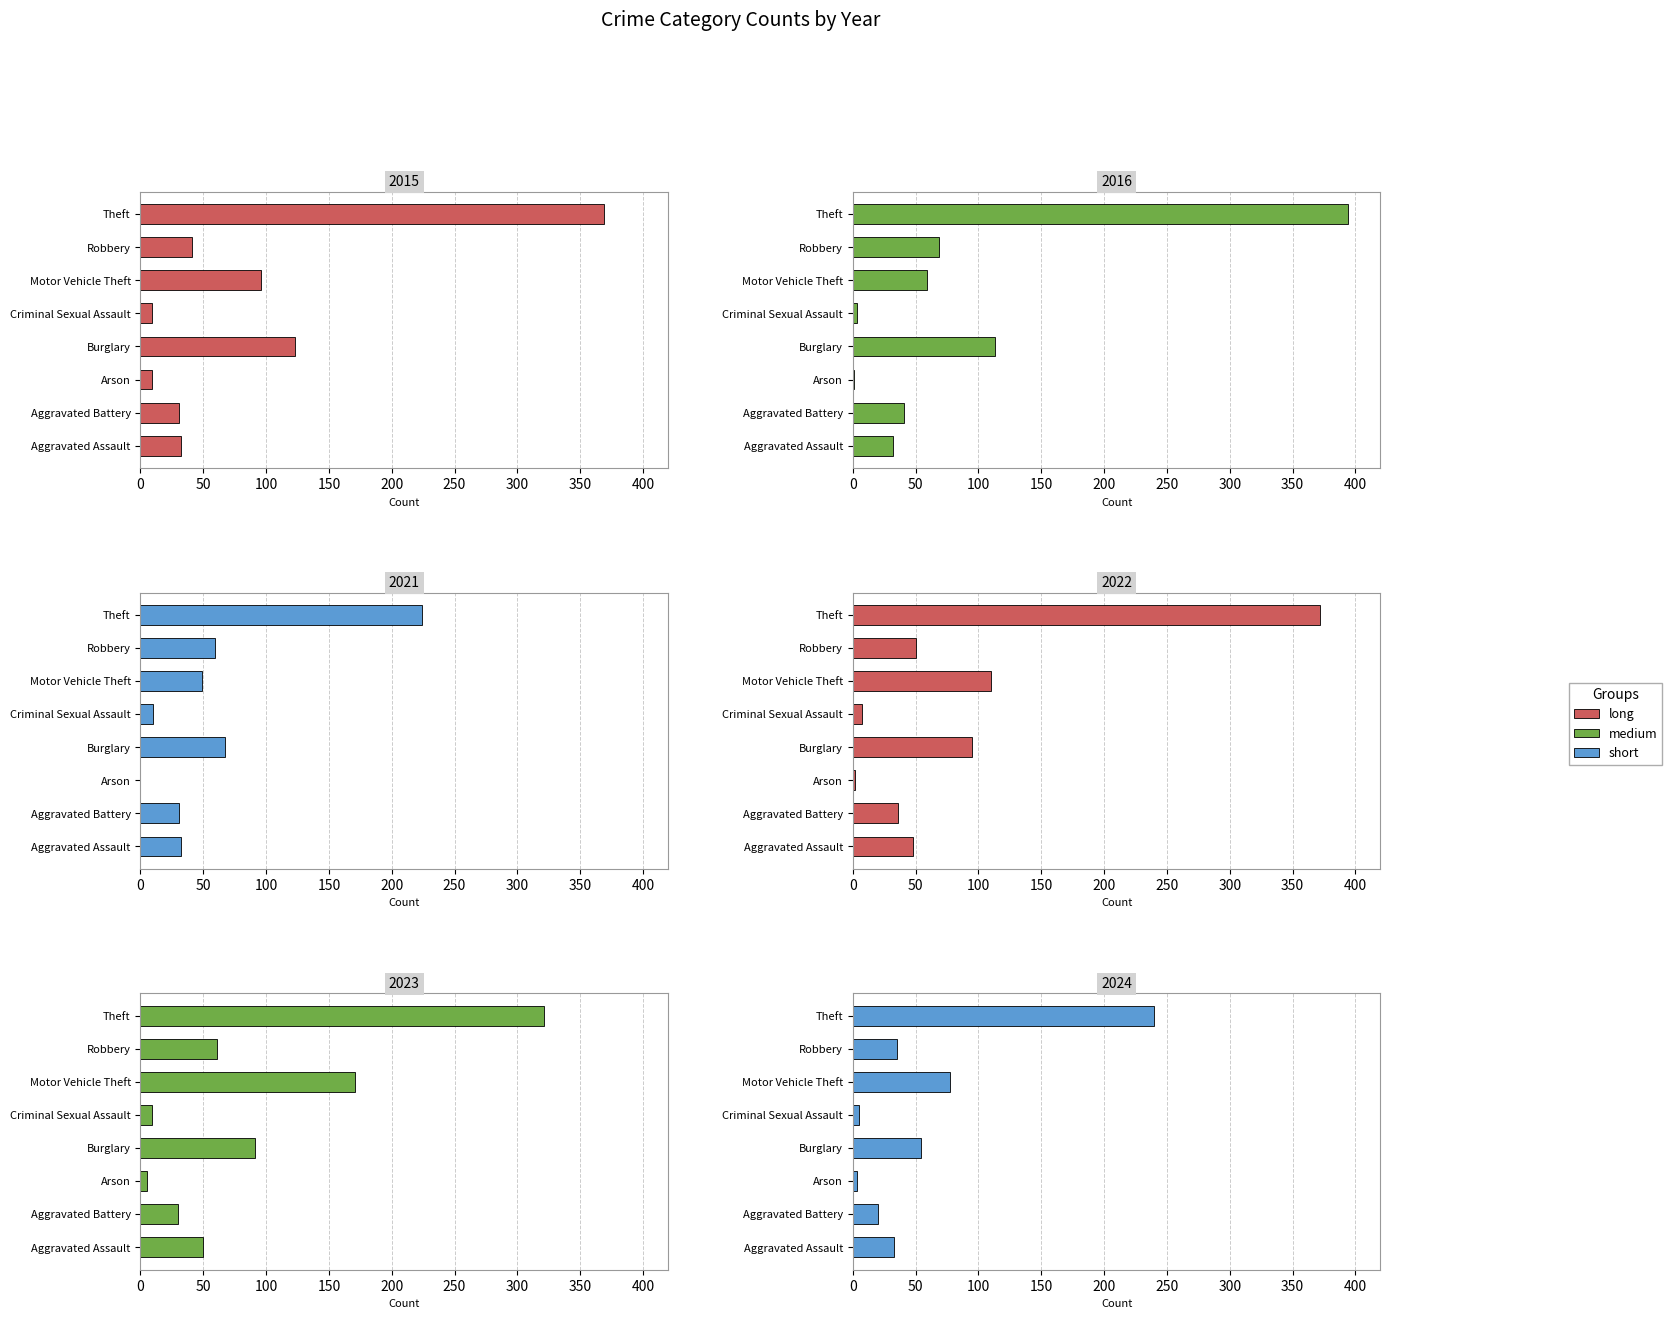

What is the minimum value shown in the chart?

2